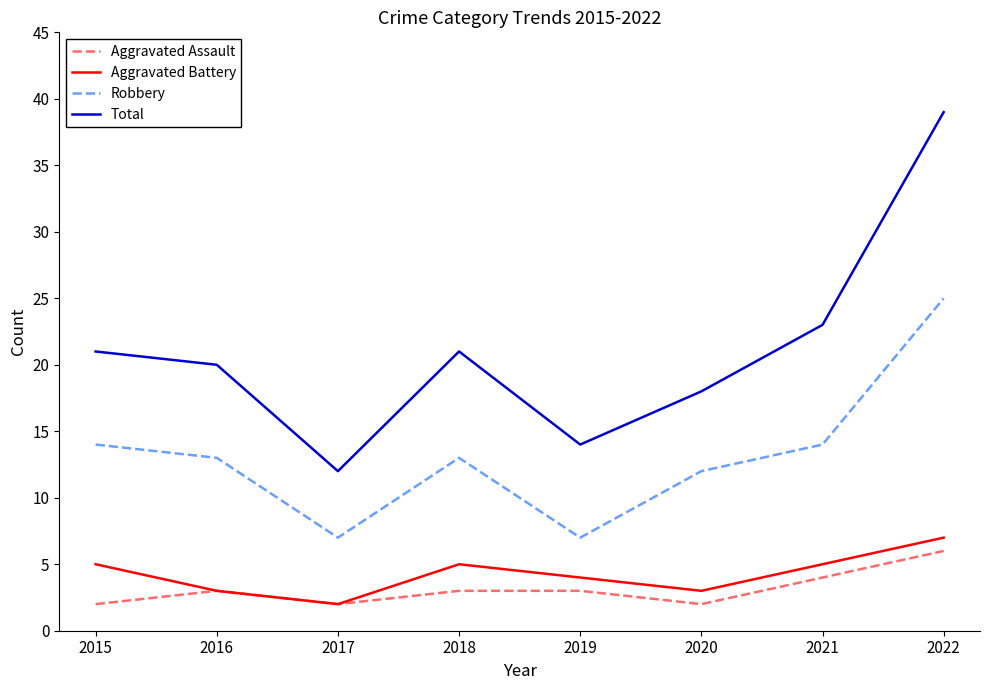

Is the value of Robbery at 2016 greater than the value of Aggravated Battery at 2018?

Yes